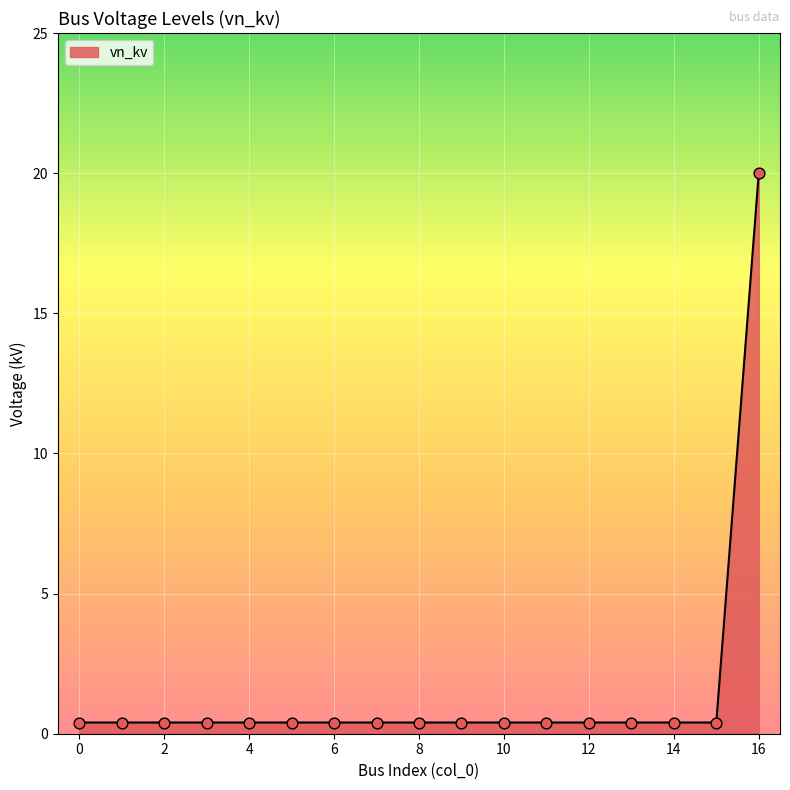

What is the difference between the maximum and minimum values?

19.6